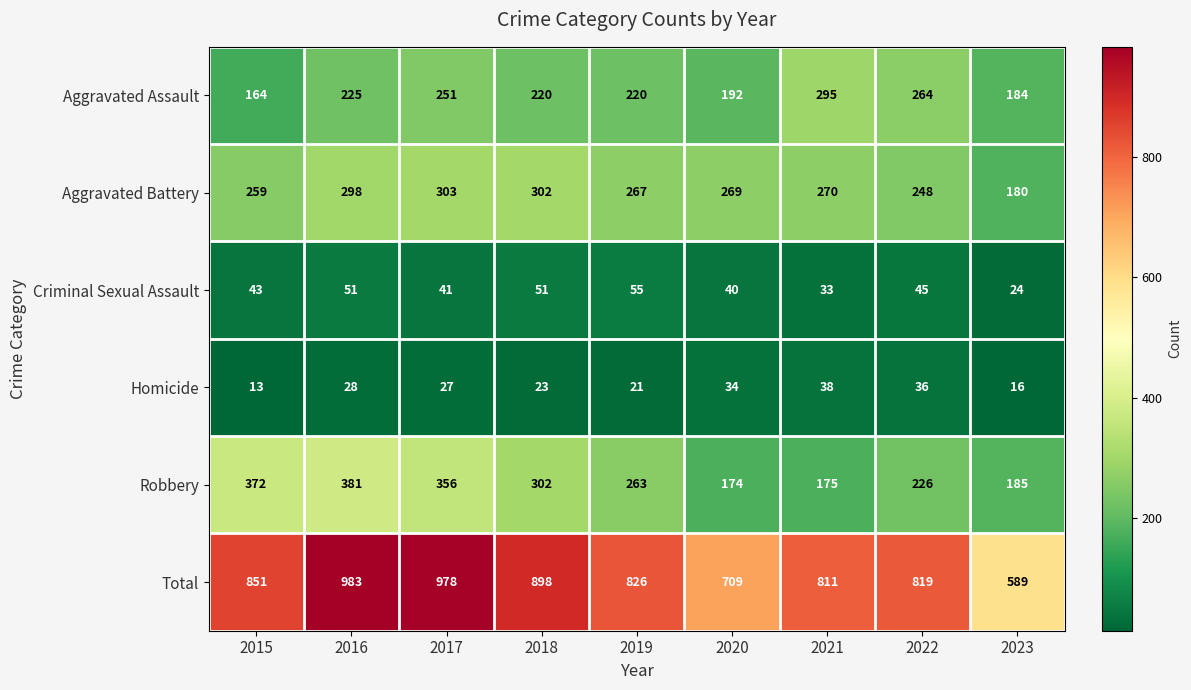

Rank the series at 2019 from highest to lowest value.

Total, Aggravated Battery, Robbery, Aggravated Assault, Criminal Sexual Assault, Homicide